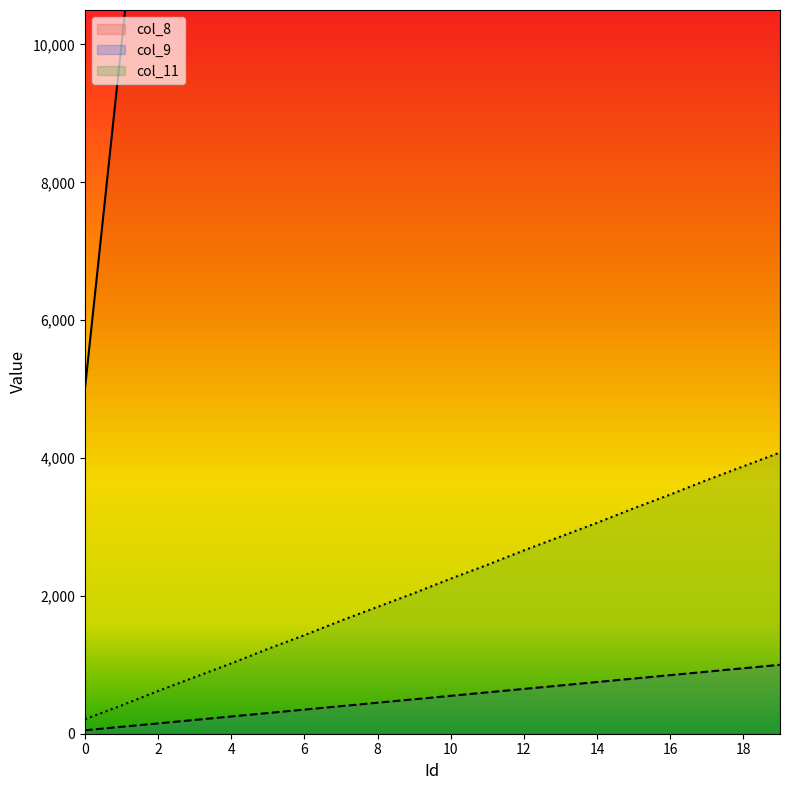

At how many categories does at least one series exceed 13951?

18